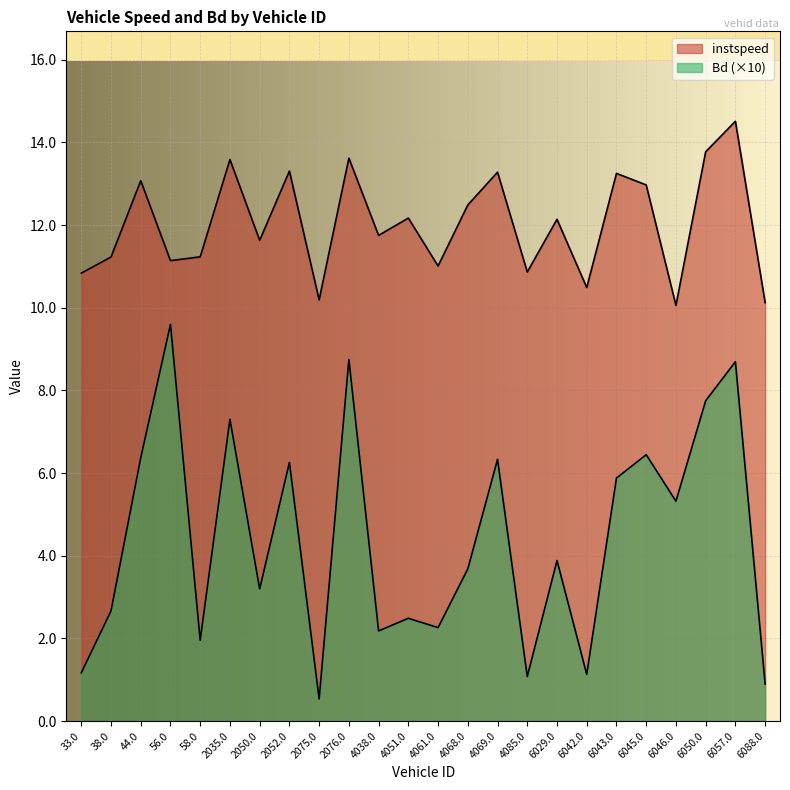

List the series in order of their overall mean, lowest first.

Bd, instspeed